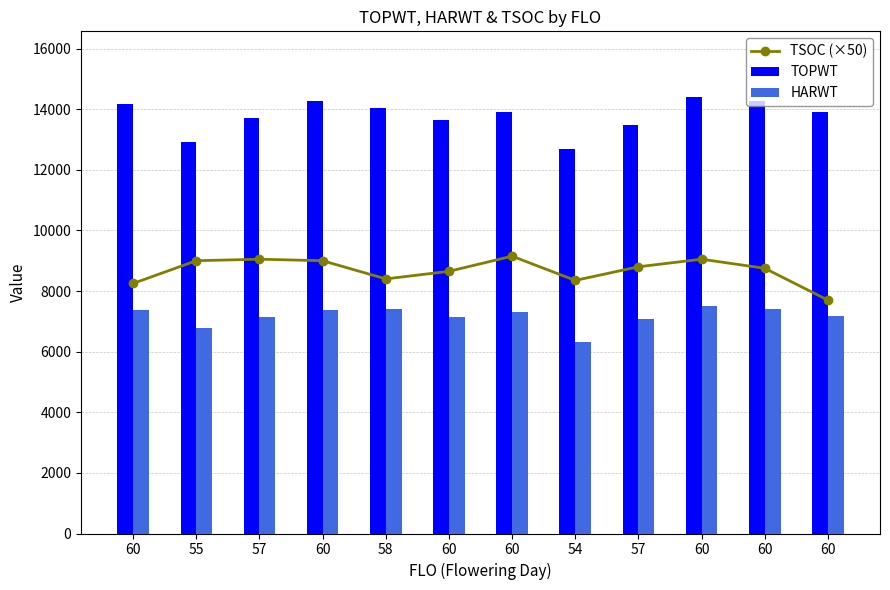

What are all the series names shown in the legend?

TSOC (×50), TOPWT, HARWT